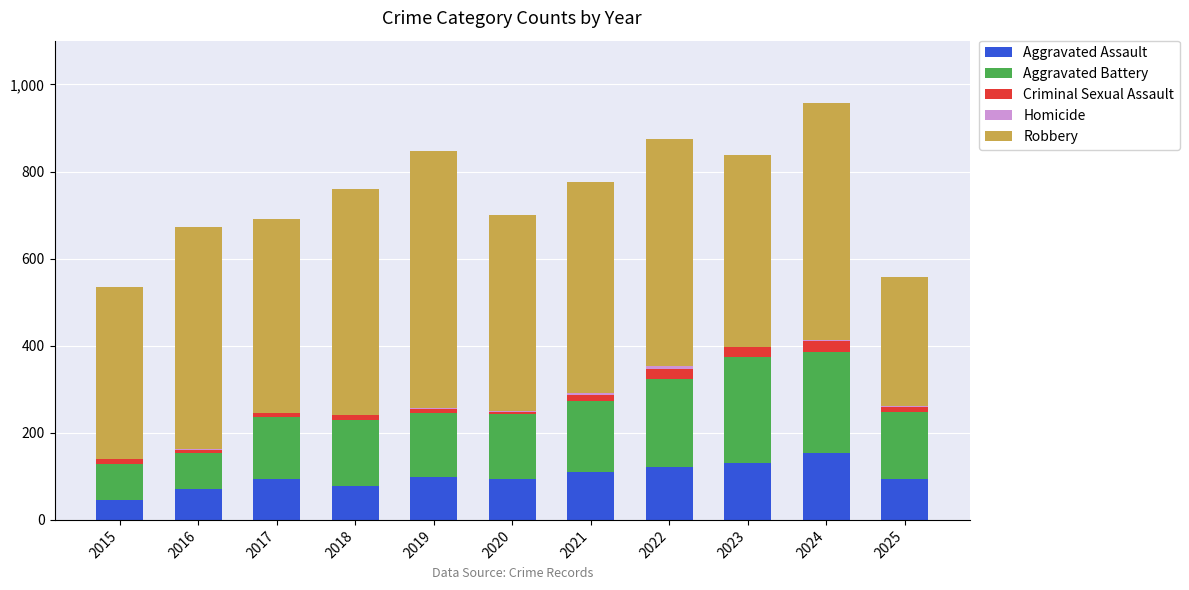

True or false: Aggravated Assault has a value of 94 at 2020.

True